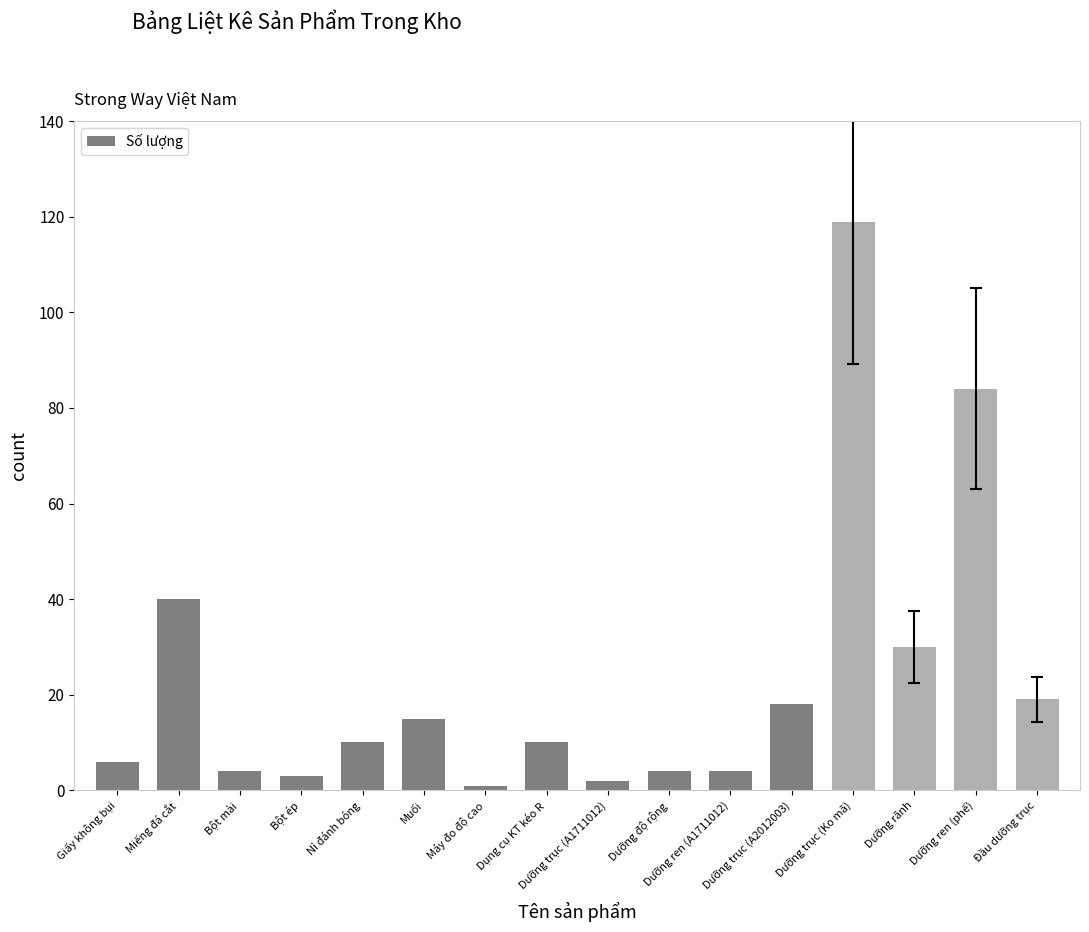

What is the maximum value shown in the chart?

119